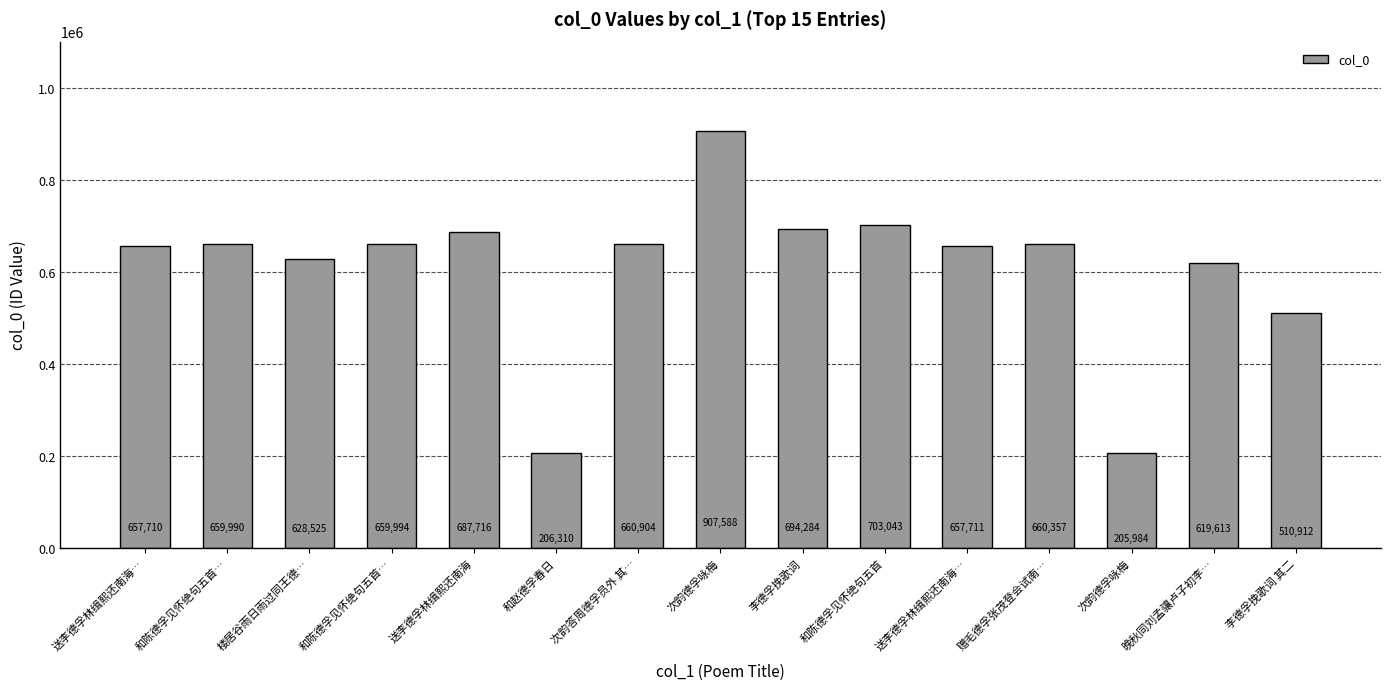

Count the number of categories in the chart.

15